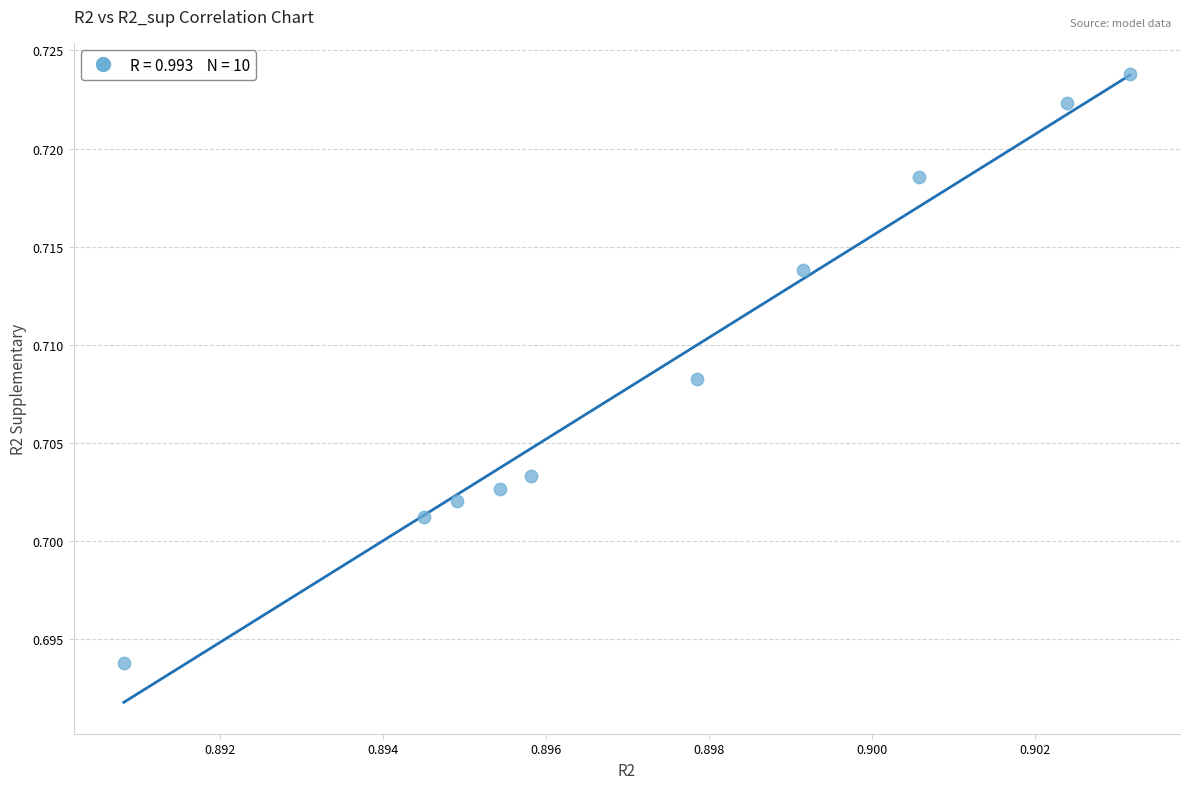

What is the average X value?

0.9